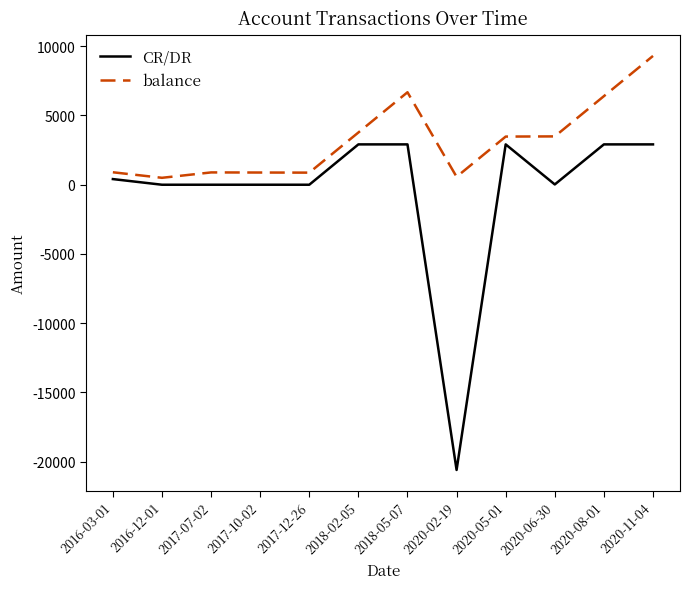

At which label is balance closest to 4891?

2018-02-05